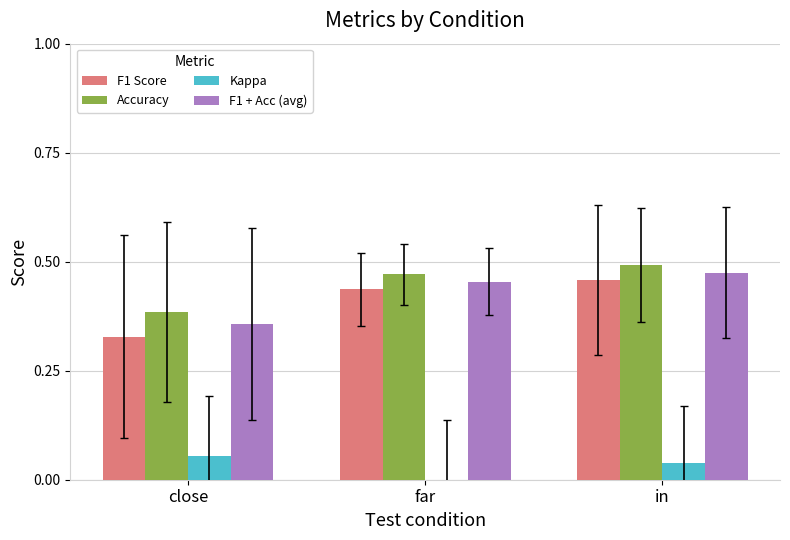

Is it true that F1 + Acc (avg) equals 0.5 at far?

True